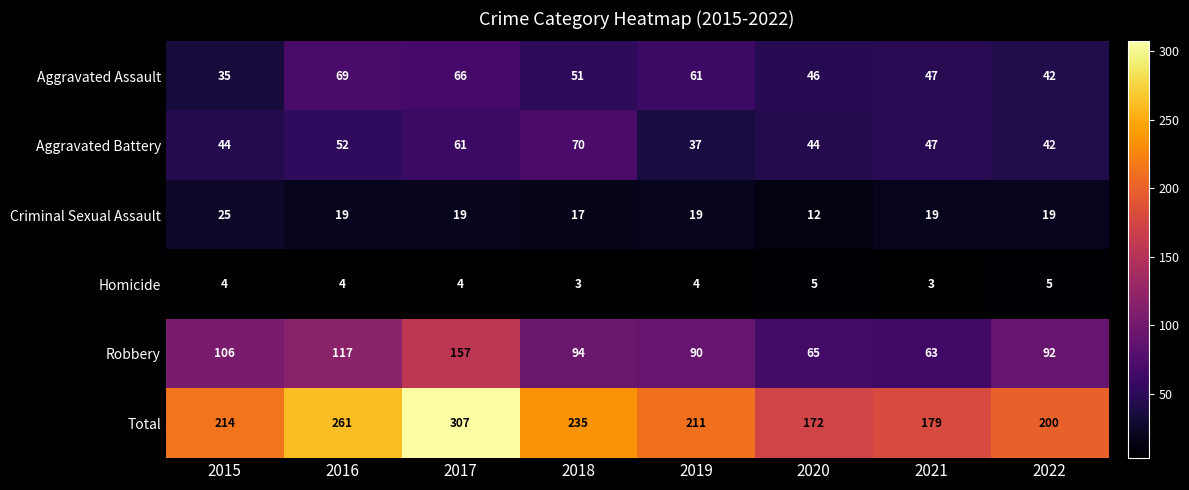

What is the maximum value shown in the chart?

307